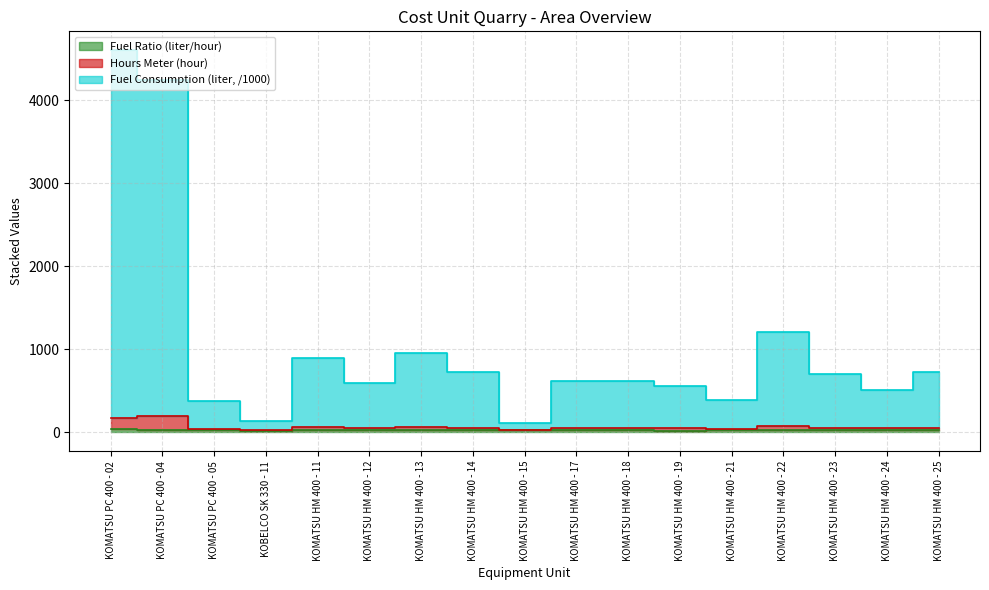

How many data points in Fuel Consumption (liter, /1000) are less than 612?

8